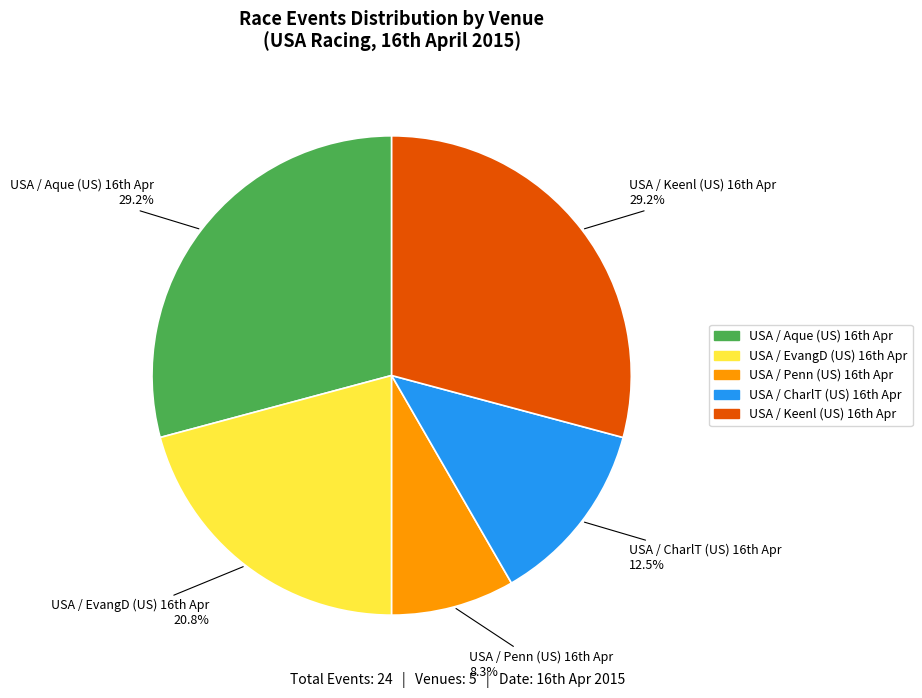

Which category has the smallest portion of the pie?

USA / Penn (US) 16th Apr